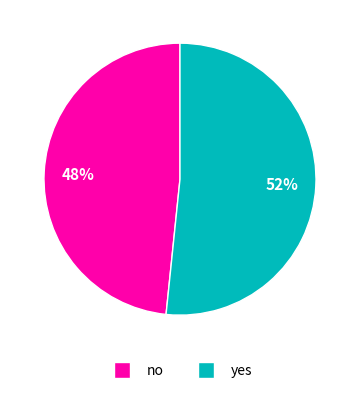

What is the ratio of the value at yes to the value at no?

1.1